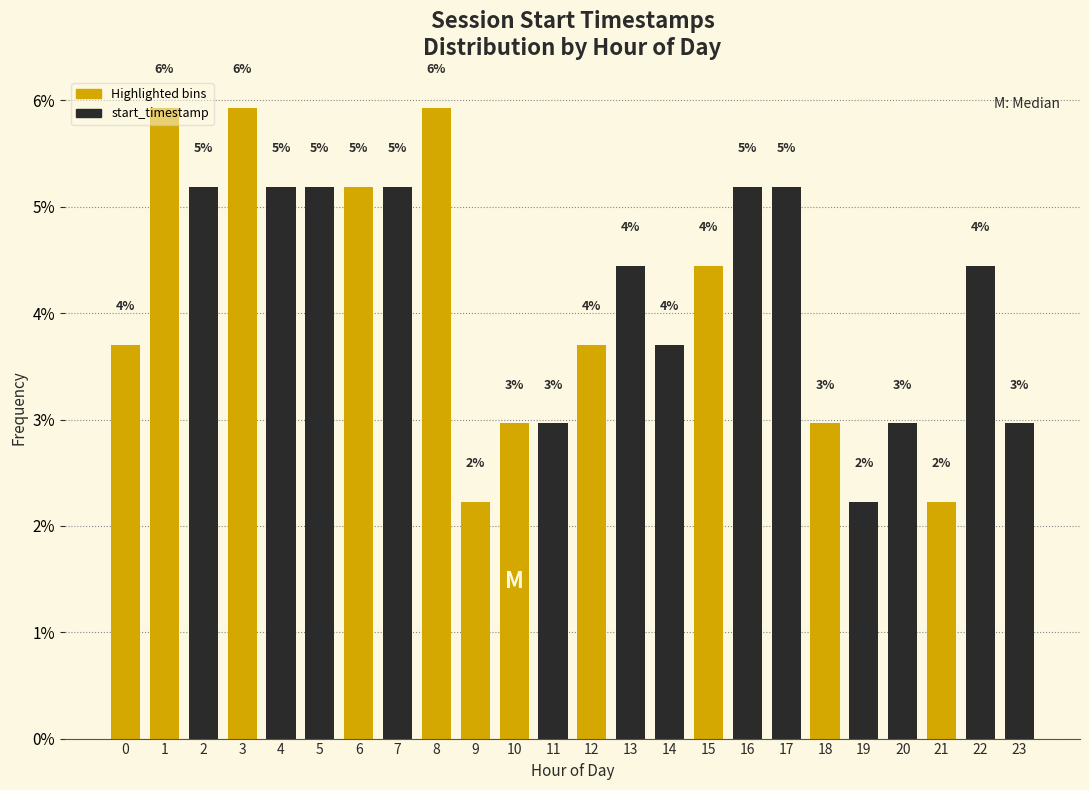

Does the chart contain any negative values?

No